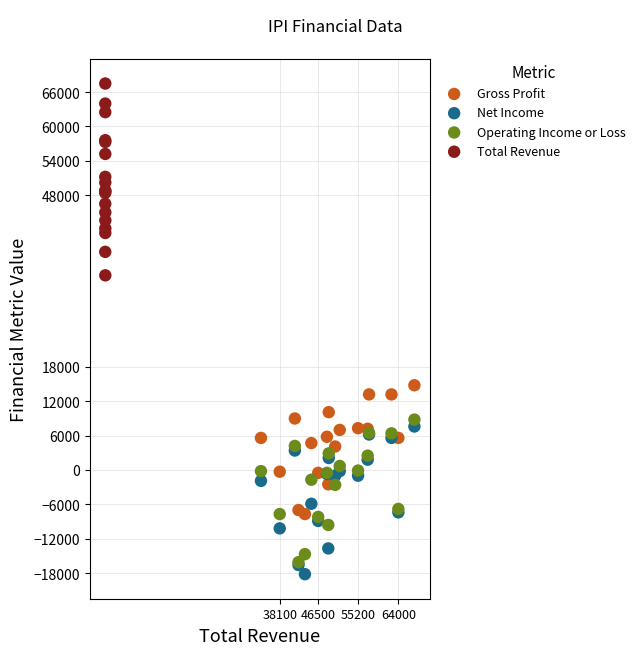

Which series has the widest spread of Y values?

Total Revenue